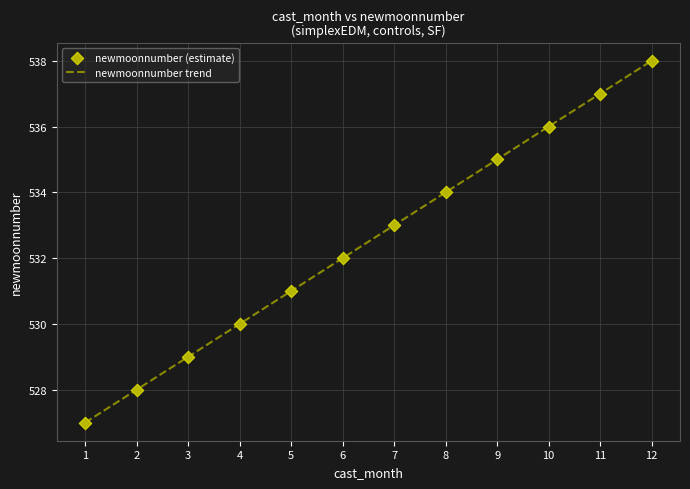

What is the difference between the maximum and minimum values?

11